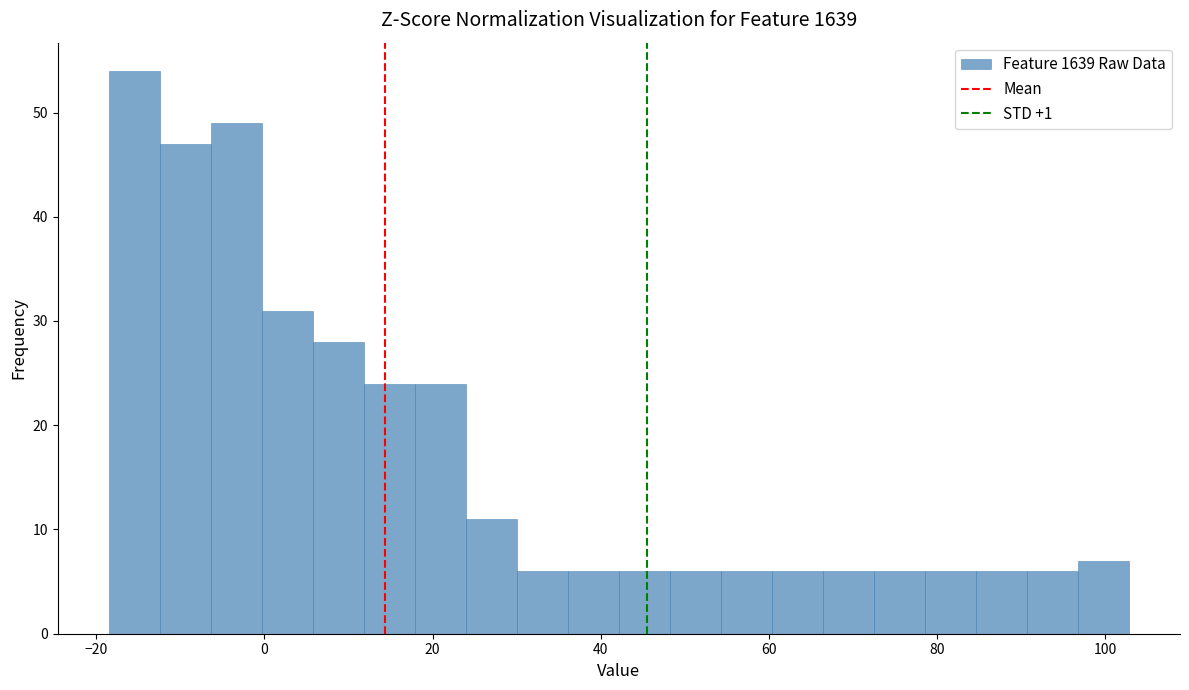

Around what value on the x-axis is the tallest bar? Give the approximate position of its centre, as read against the axis.

-16